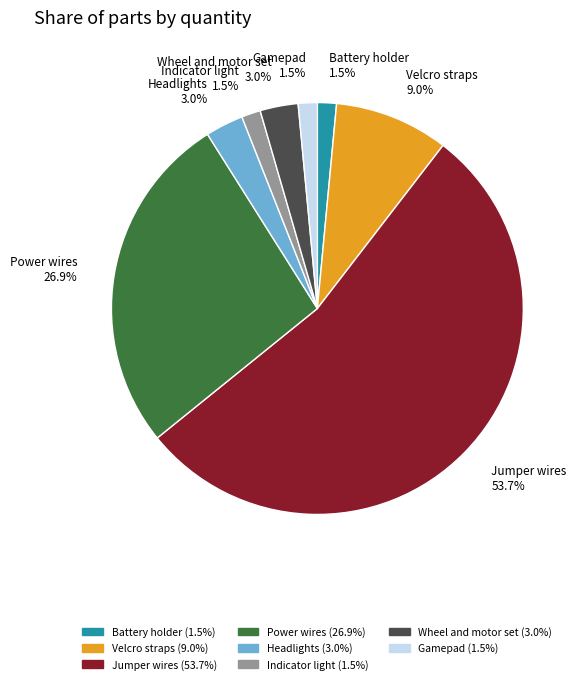

How many slices are in this pie chart?

8